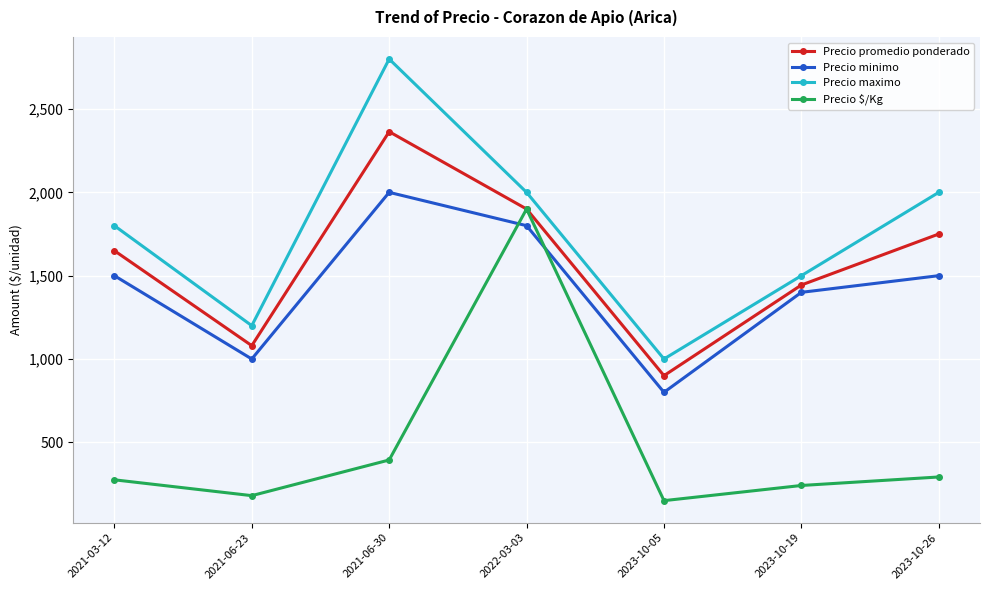

At which label does Precio $/Kg reach its peak?

2022-03-03